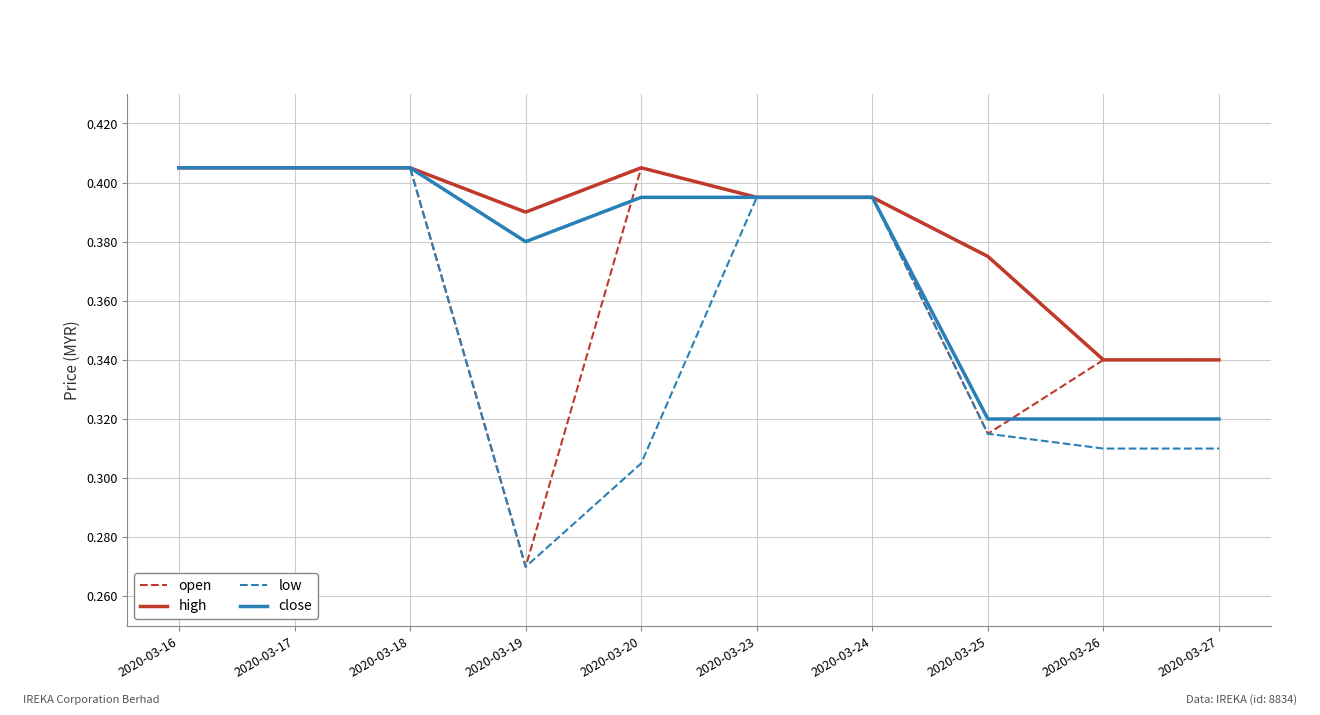

Rank the series by their average value, from highest to lowest.

high, close, open, low